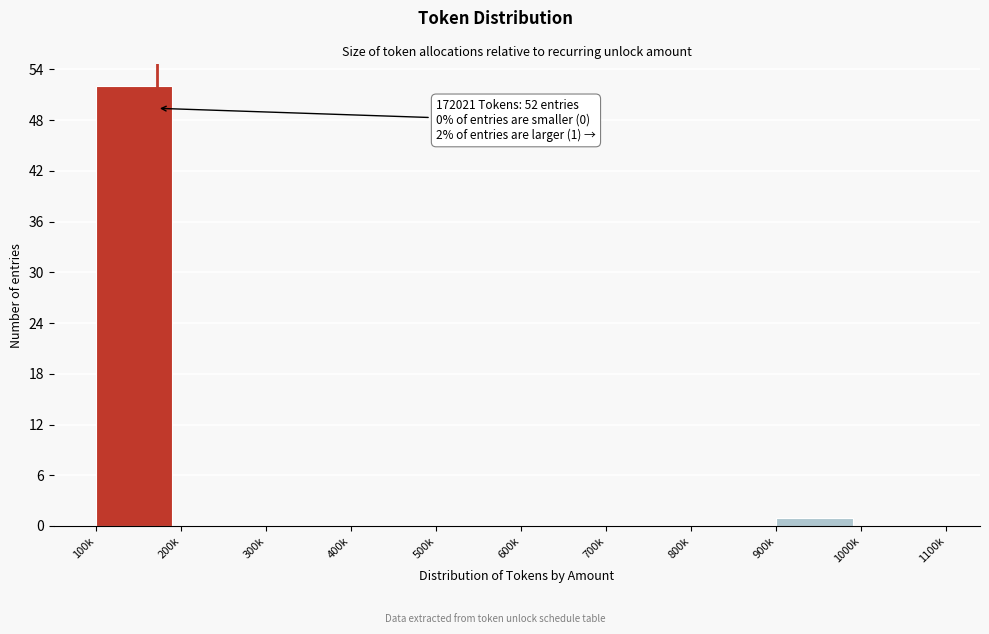

Reading left to right, what are all the values shown in this chart?

100k=52	200k=0	300k=0	400k=0	500k=0	600k=0	700k=0	800k=0	900k=1	1000k=0